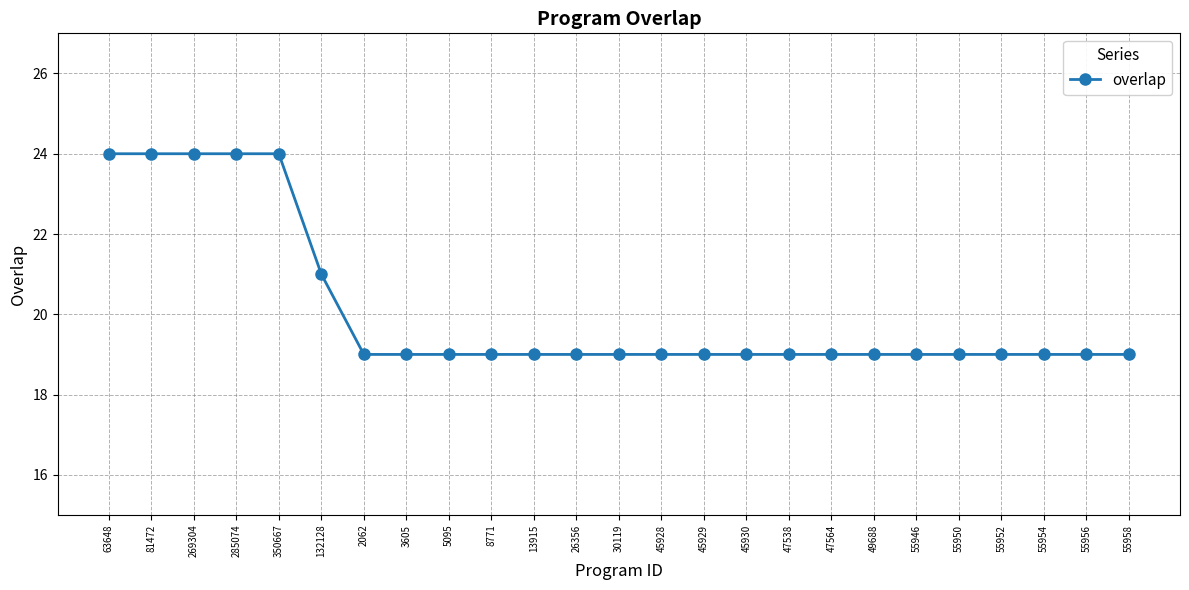

What is the difference between the values at 81472 and 13915?

5